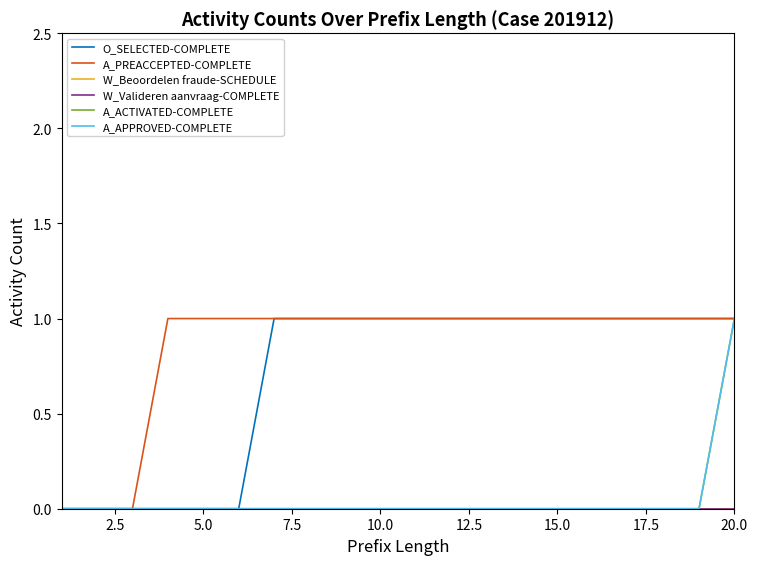

Does the chart have visible grid lines?

No